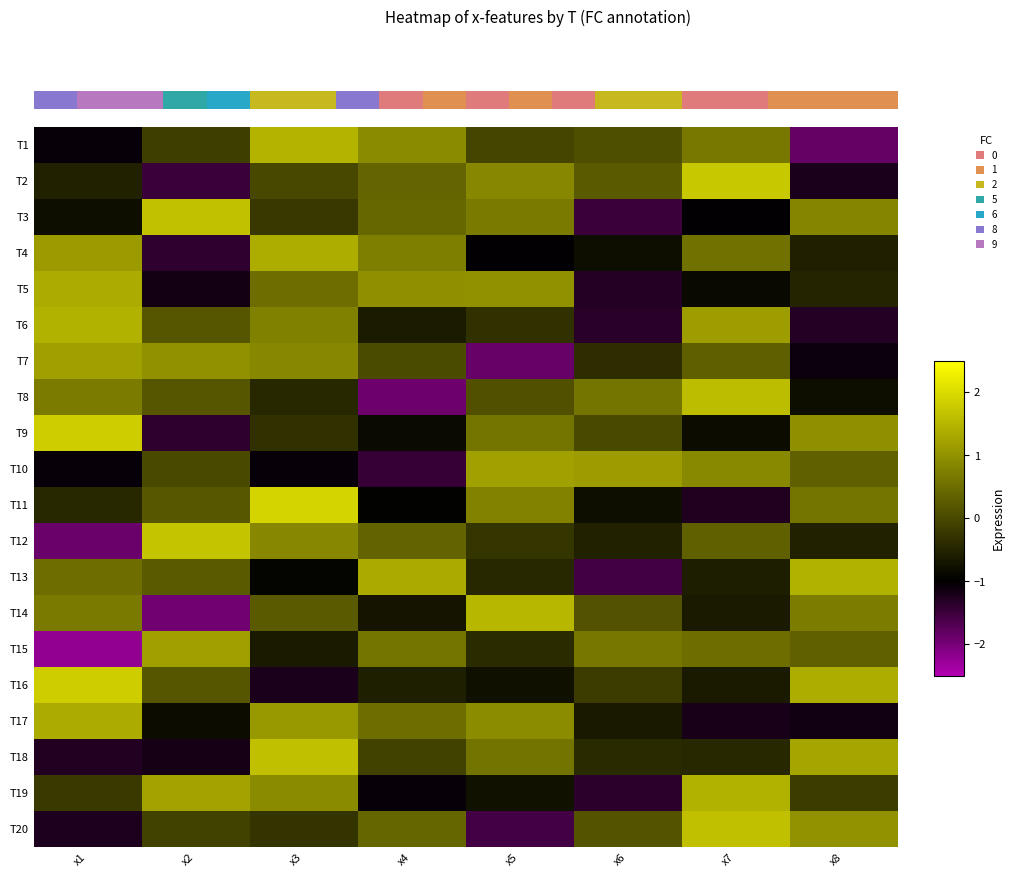

Which series has the widest spread of values?

T12